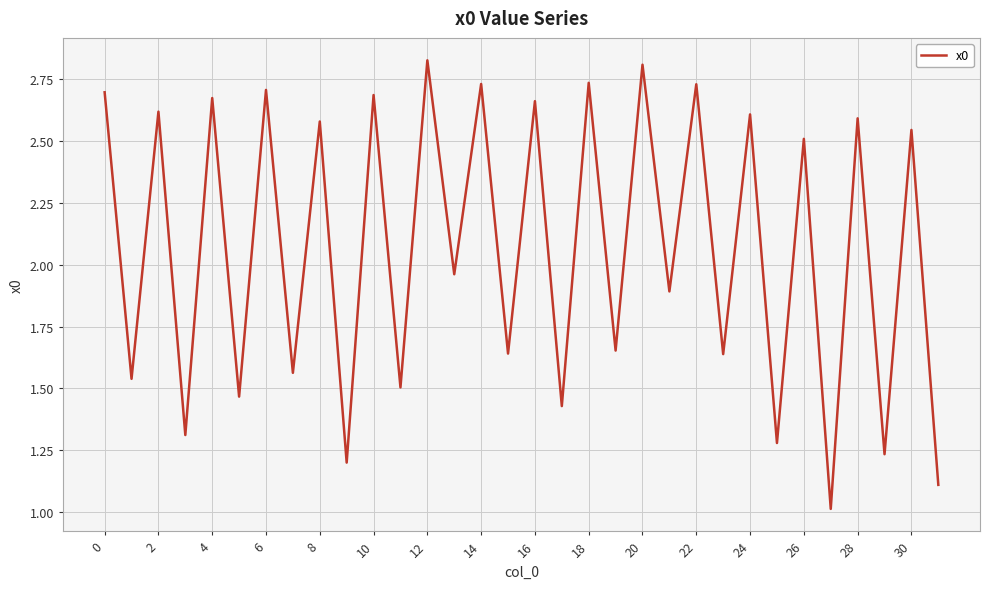

At which category does the chart reach its minimum across all series?

27